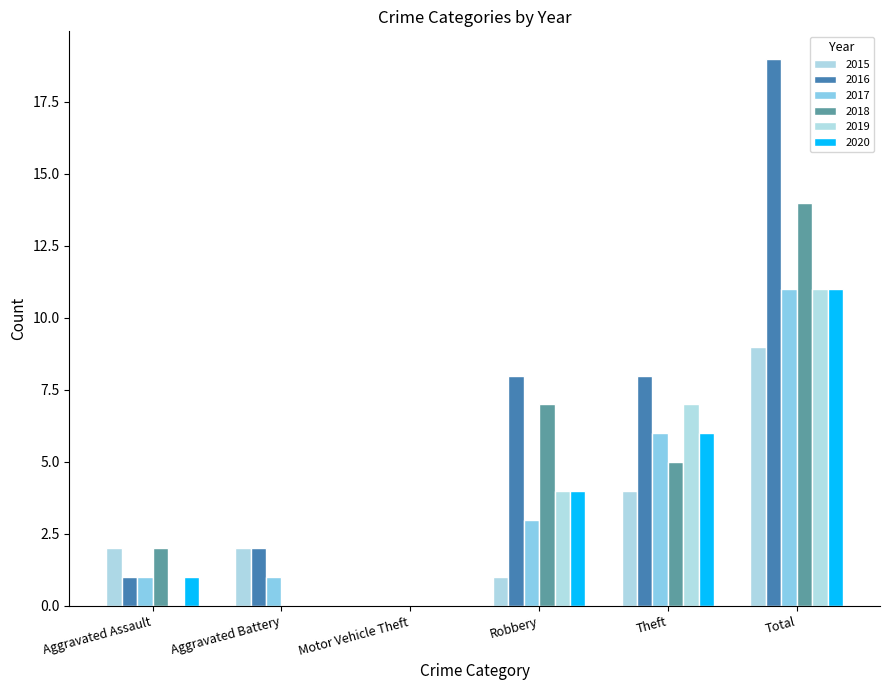

Are the bars grouped side by side (vs. stacked)?

Yes